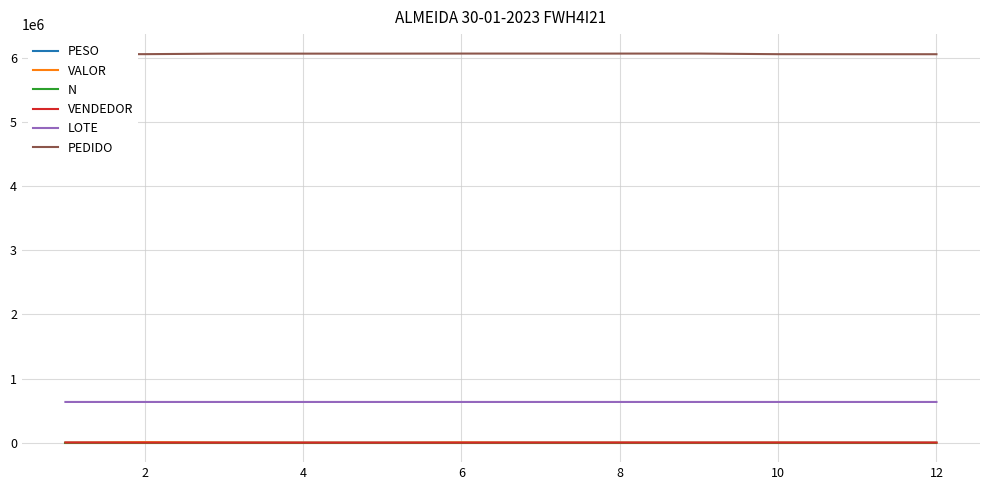

True or false: N and LOTE cross at least once.

False